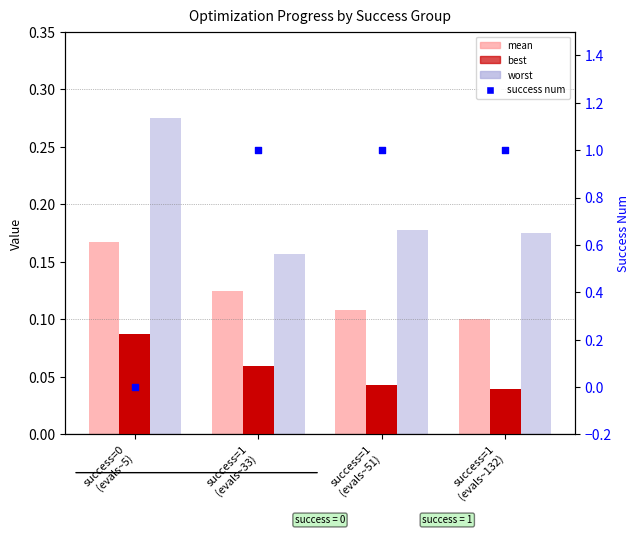

Which series has the largest total across all categories?

success num